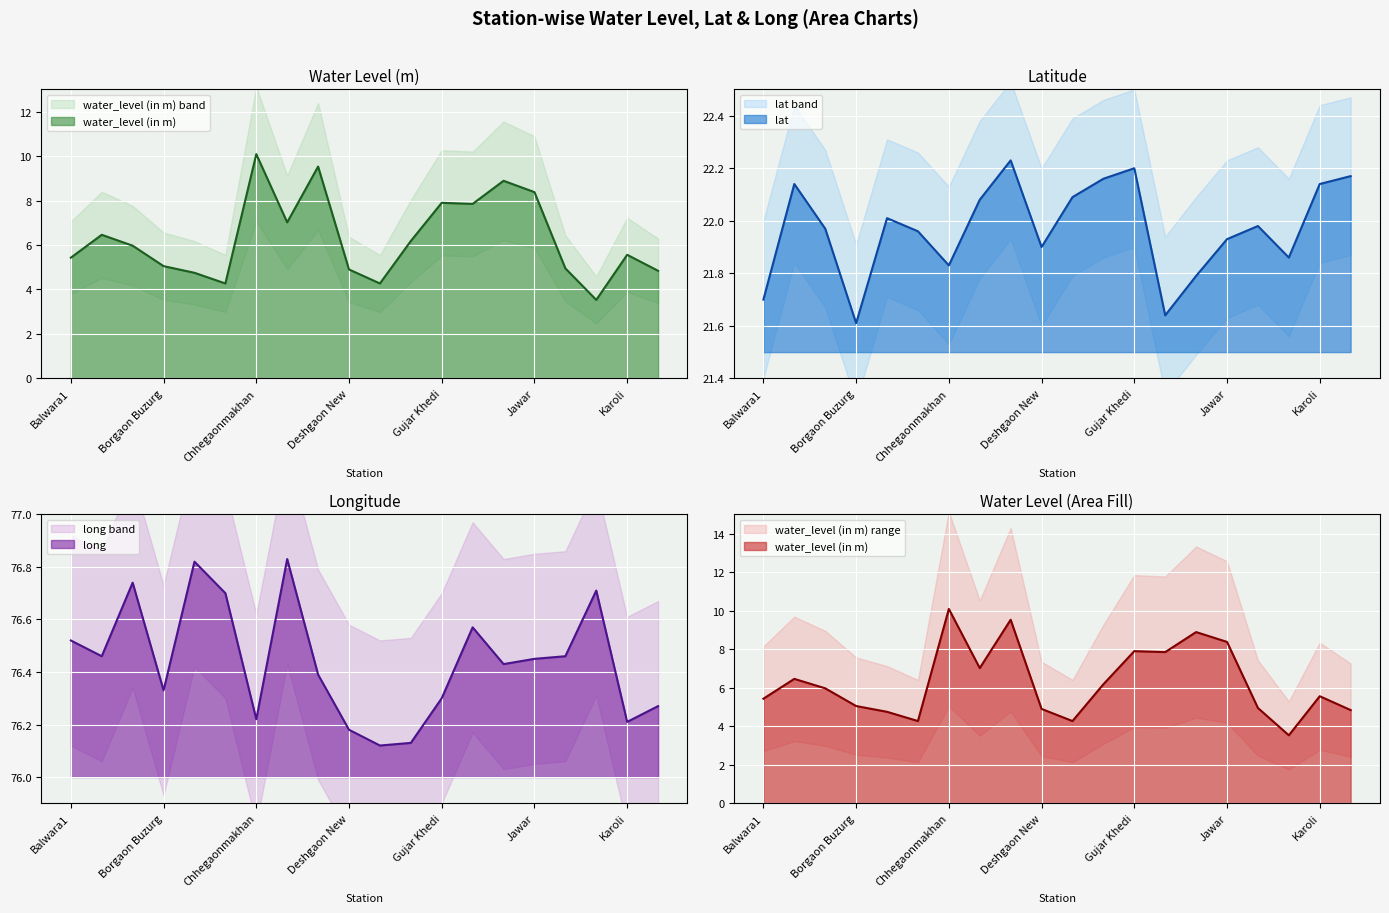

At which label does lat reach its minimum?

Borgaon Buzurg